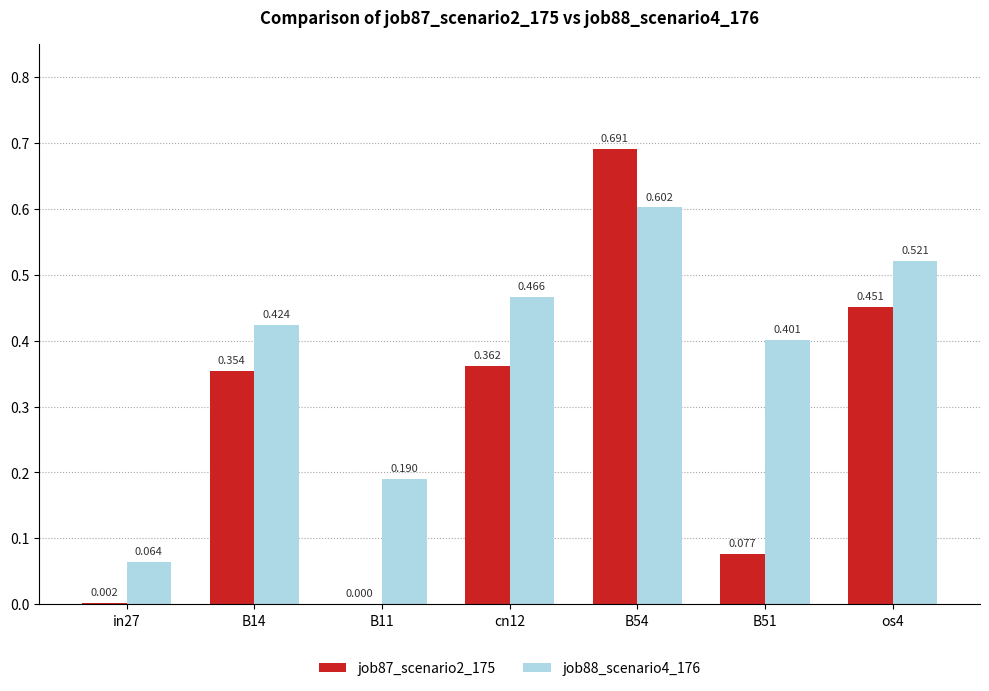

True or false: job87_scenario2_175 has a value of 0.2 at cn12.

False